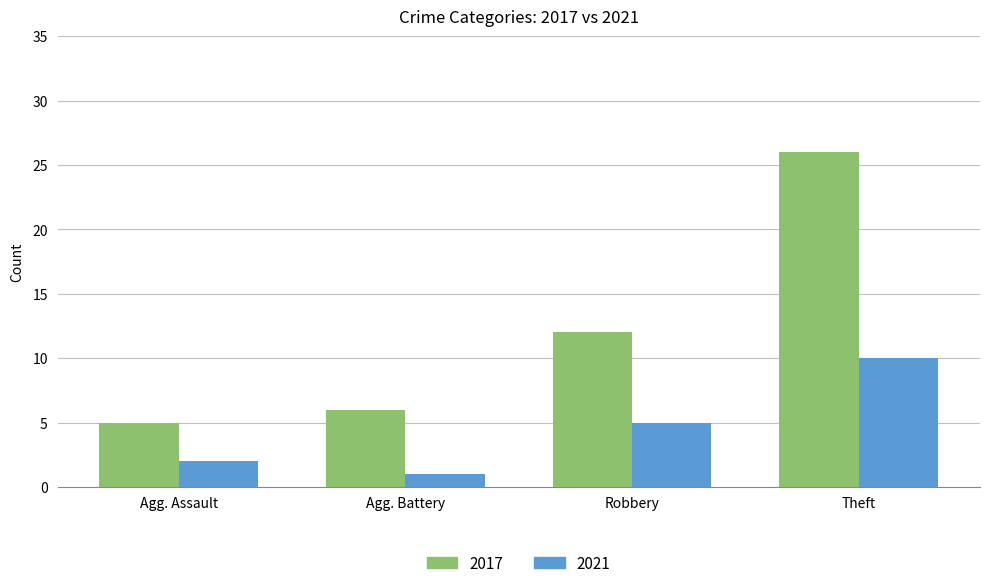

Are the bars horizontal?

No